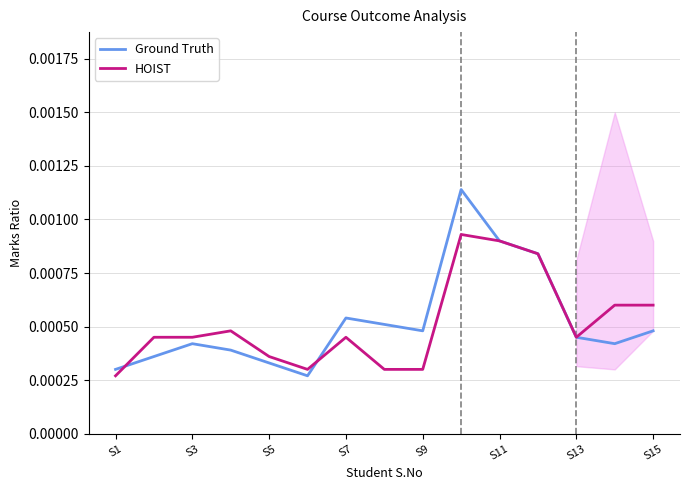

Is the value of Ground Truth at S15 greater than the value of HOIST at S9?

Yes